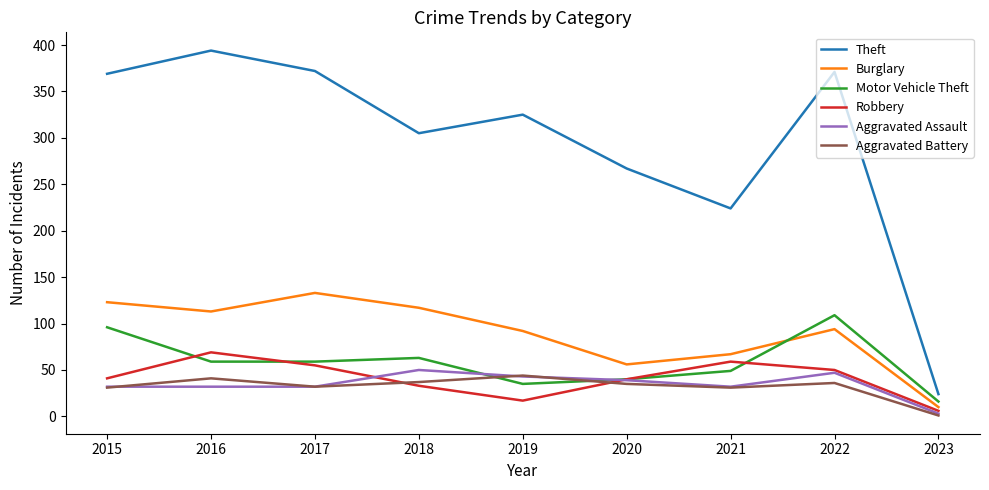

In Motor Vehicle Theft, how many points are higher than both neighbors (excluding endpoints)?

2